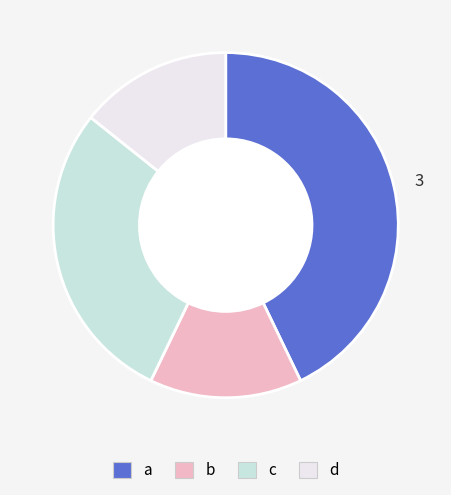

What is the largest slice in the pie chart?

a